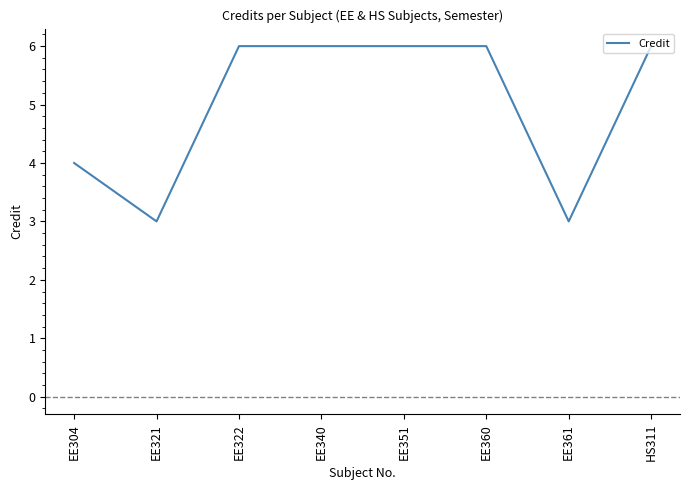

What position from the left is EE321?

2